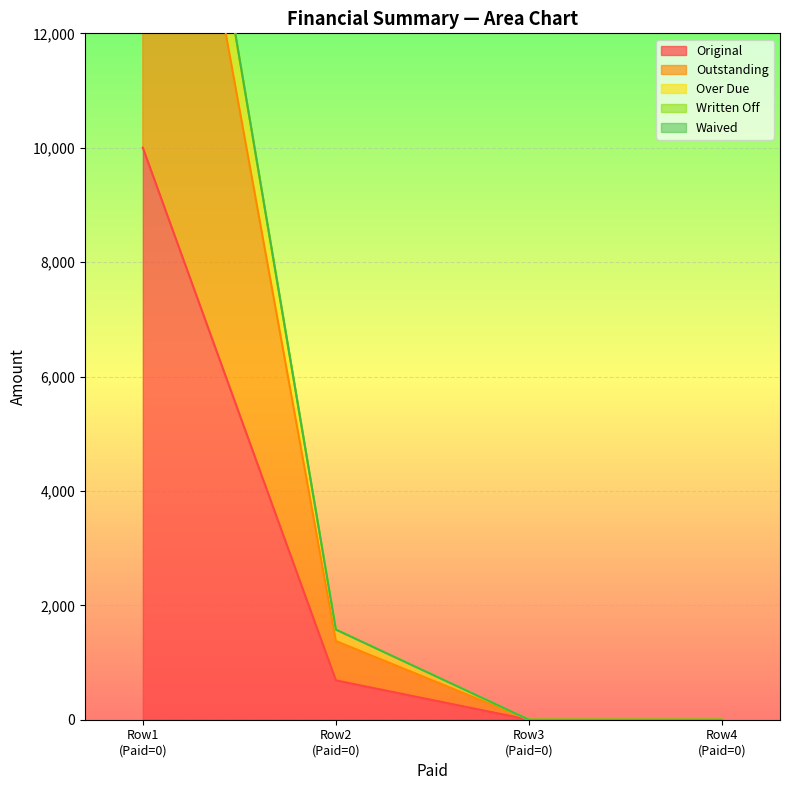

Which series has the largest range (max minus min)?

Over Due